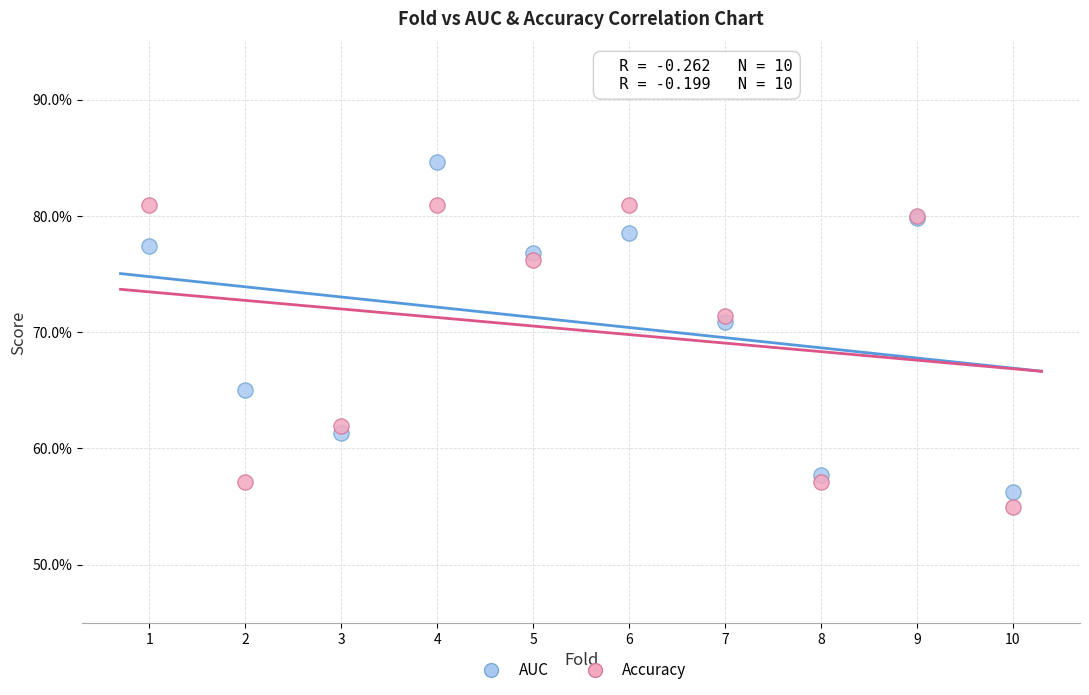

Which series contains the highest Y value?

AUC